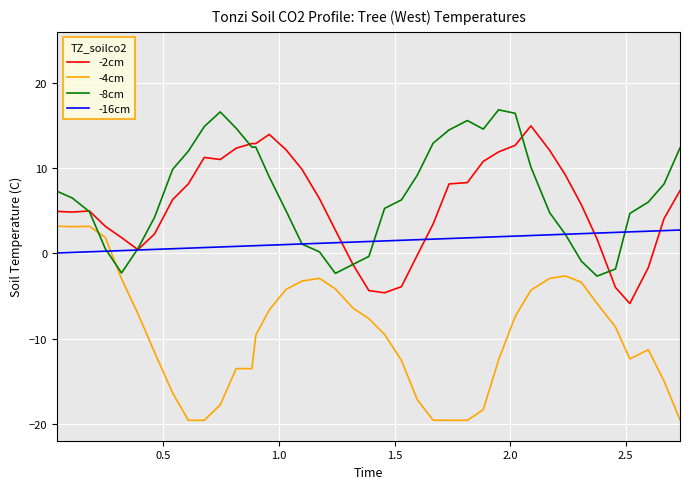

What is the lowest value of the -8cm series?

-2.7